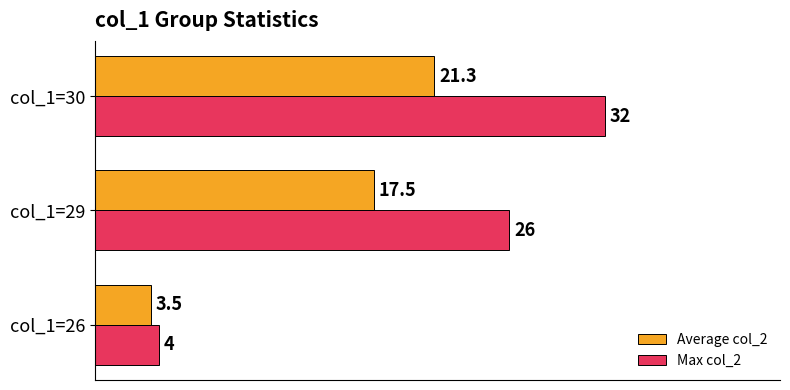

What is the difference between the maximum and minimum values in the Max col_2 series?

28.0